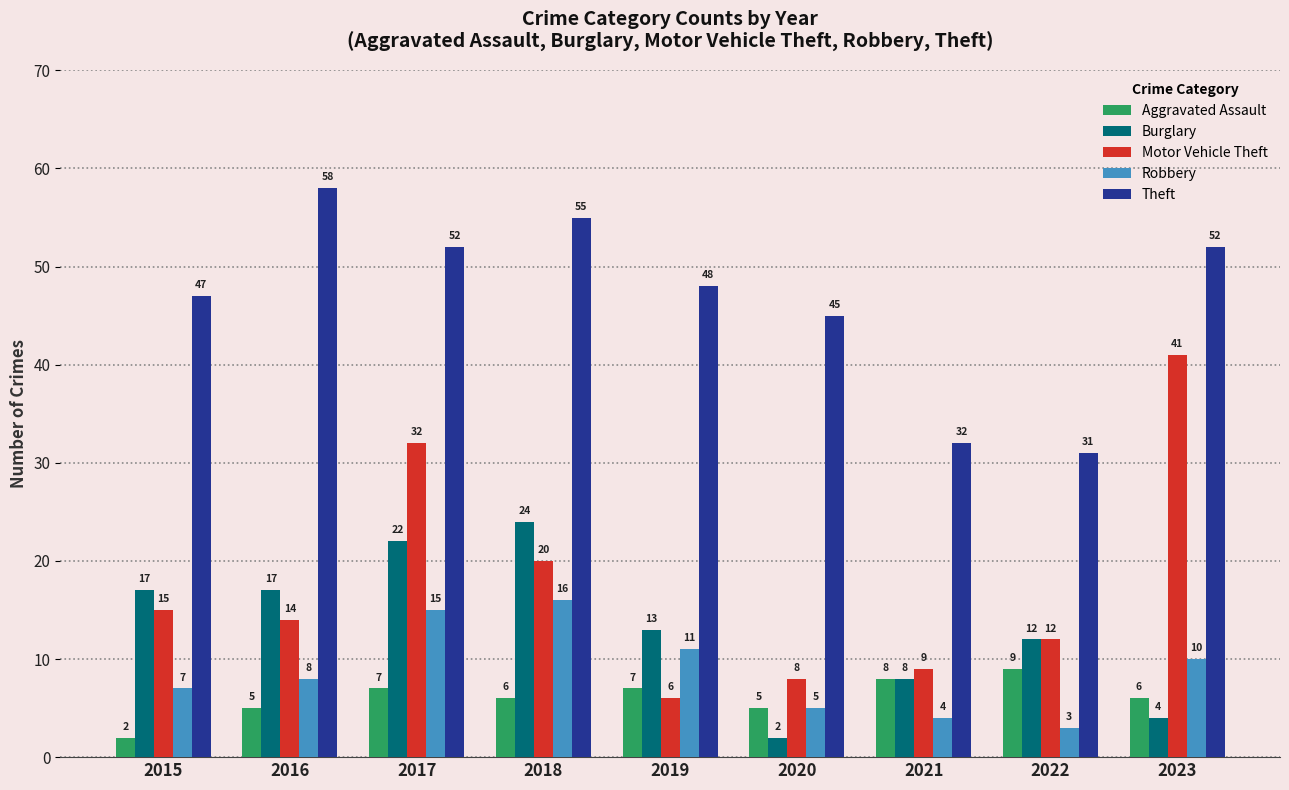

True or false: Burglary has a value of 17 at 2016.

True